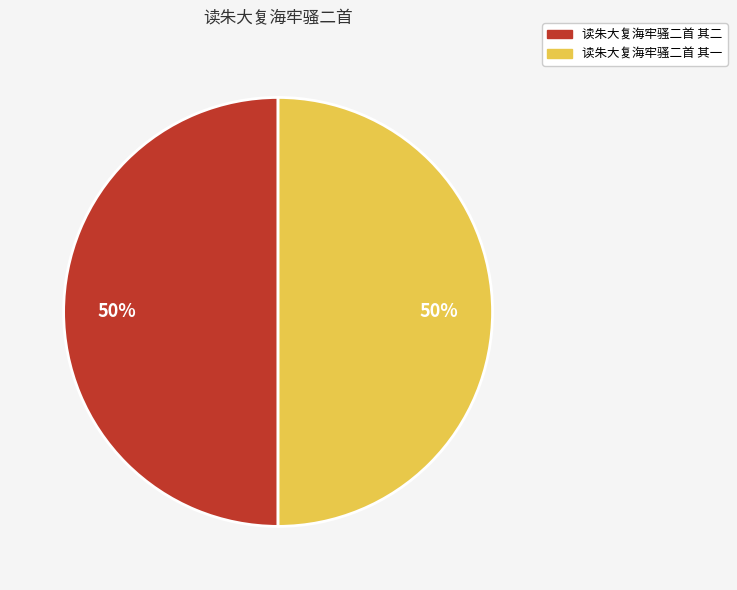

How many segments does this pie chart have?

2